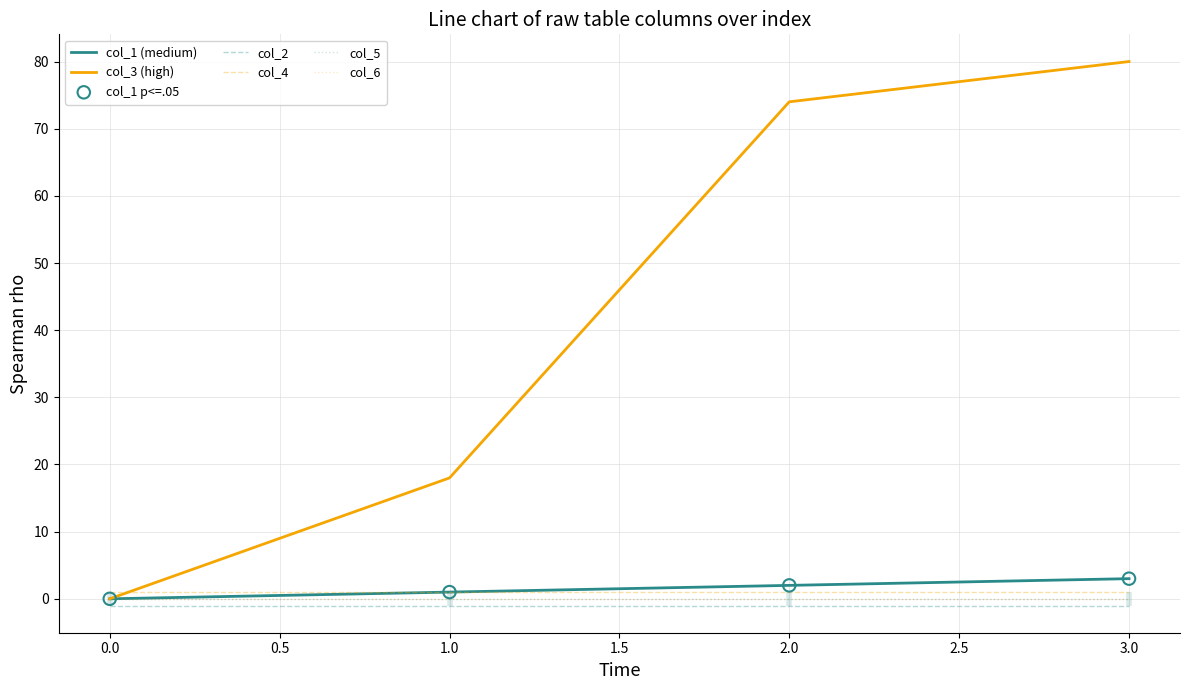

Which series reaches the minimum Y coordinate?

col_2